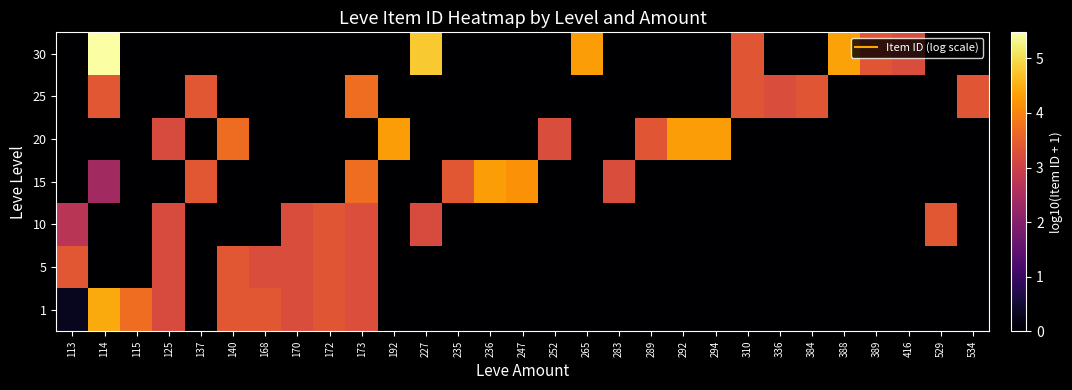

At how many categories does at least one series exceed 0?

29